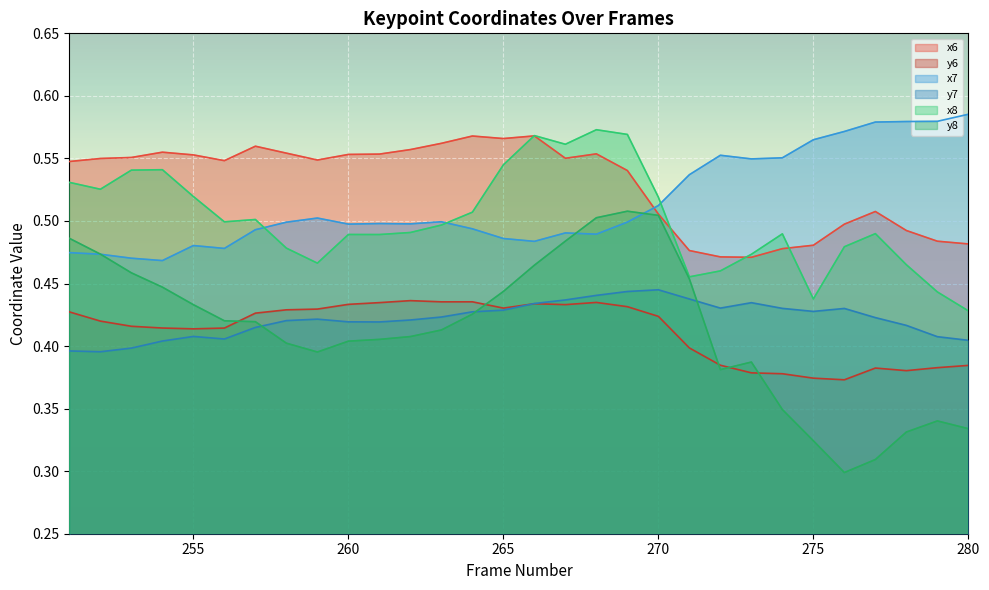

At which category is the sum across all series the highest?

268